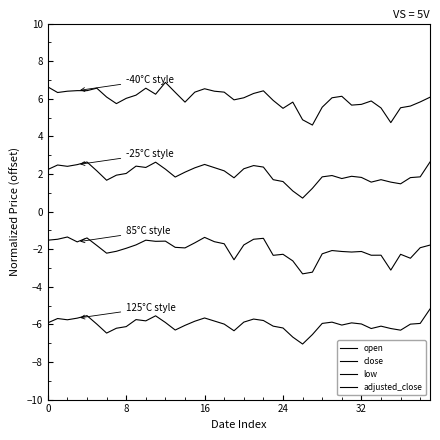

In low, how many points are higher than both neighbors (excluding endpoints)?

11